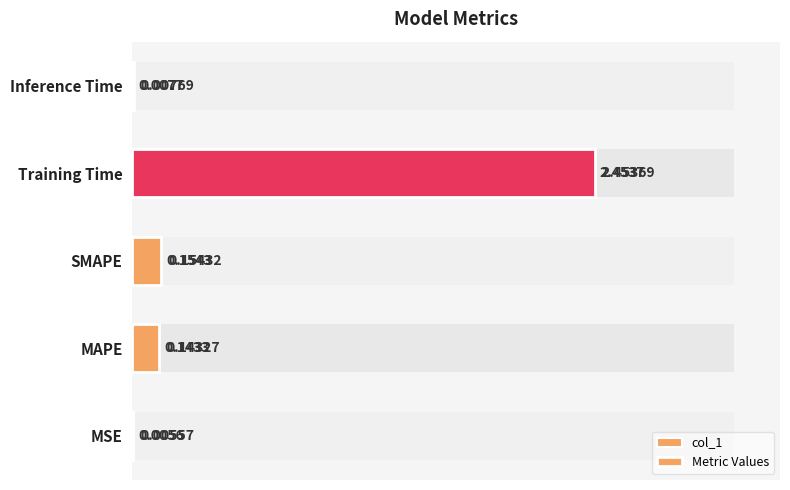

Where is col_1 nearest to the value 1?

SMAPE